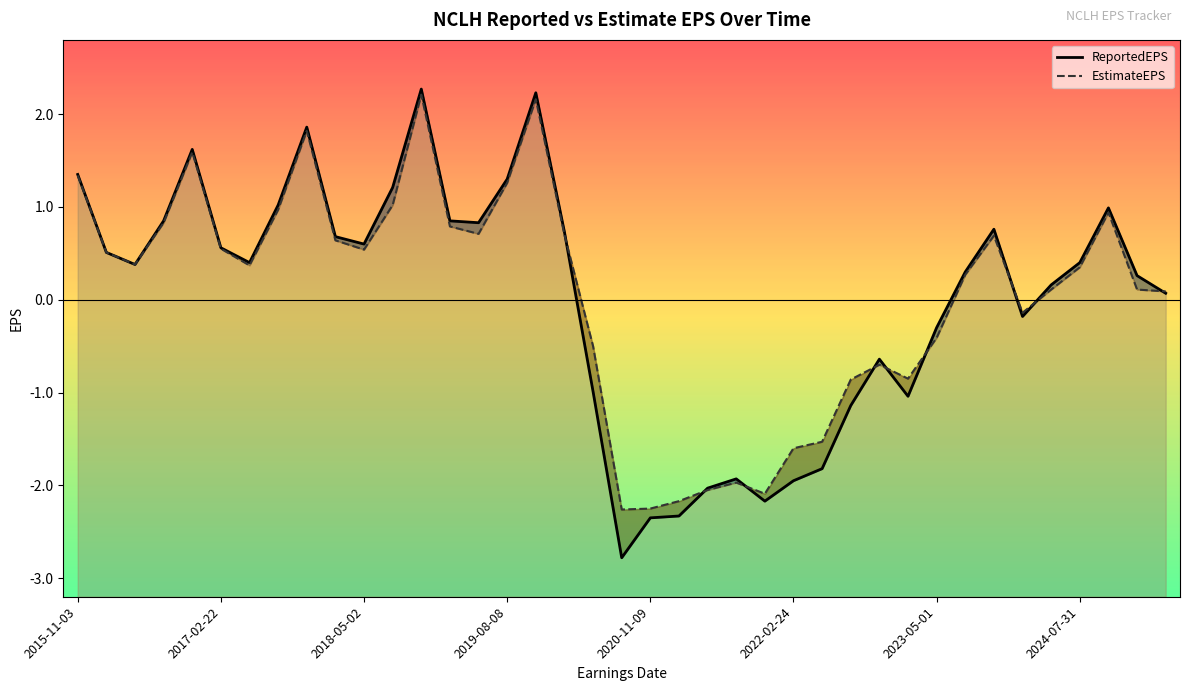

Is it true that EstimateEPS equals 0.2 at 2018-05-02?

False